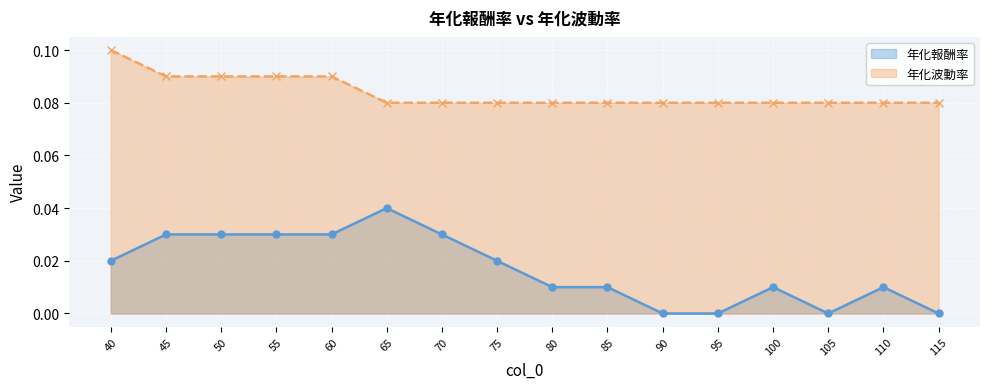

At how many categories does at least one series exceed 0?

16